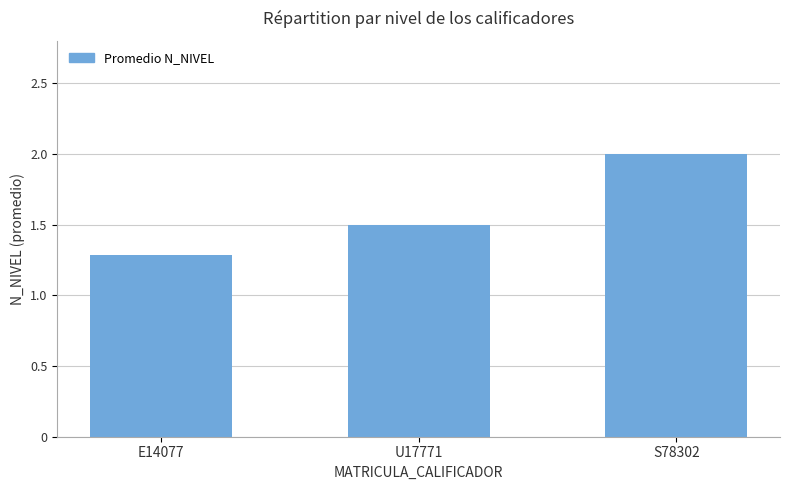

What is the difference between the maximum and minimum values?

0.7